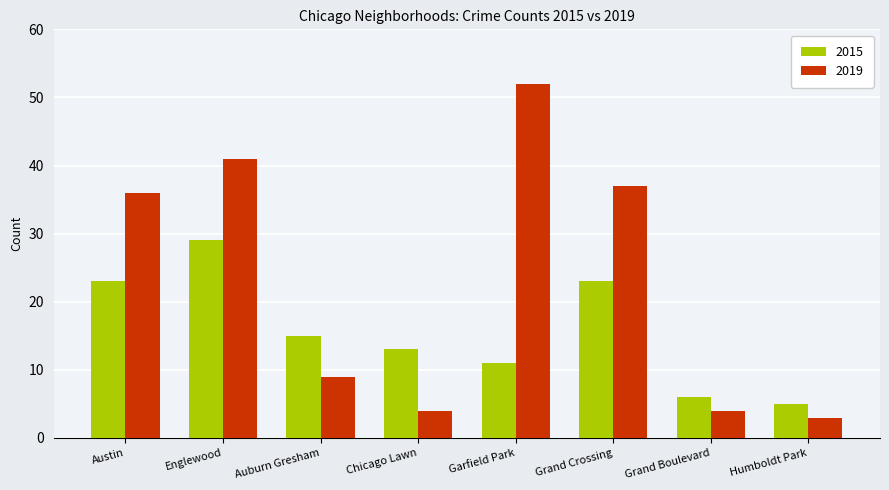

Are the bars grouped side by side (vs. stacked)?

Yes